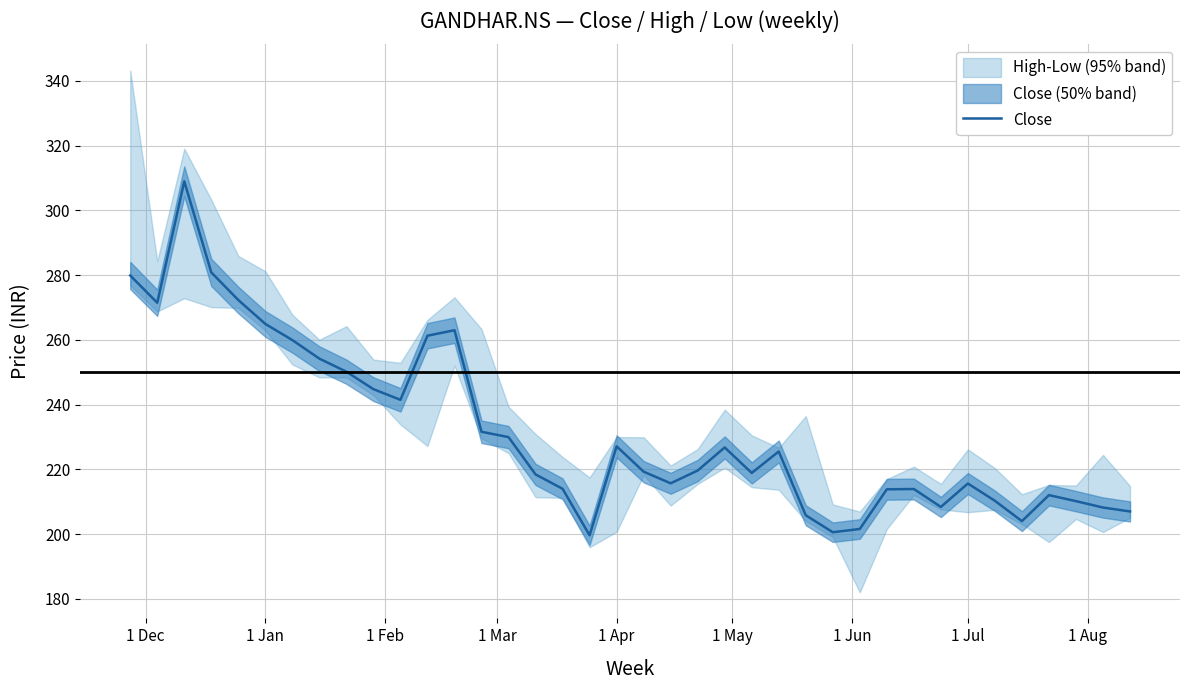

What is the value of the 29th point from the left?

213.9